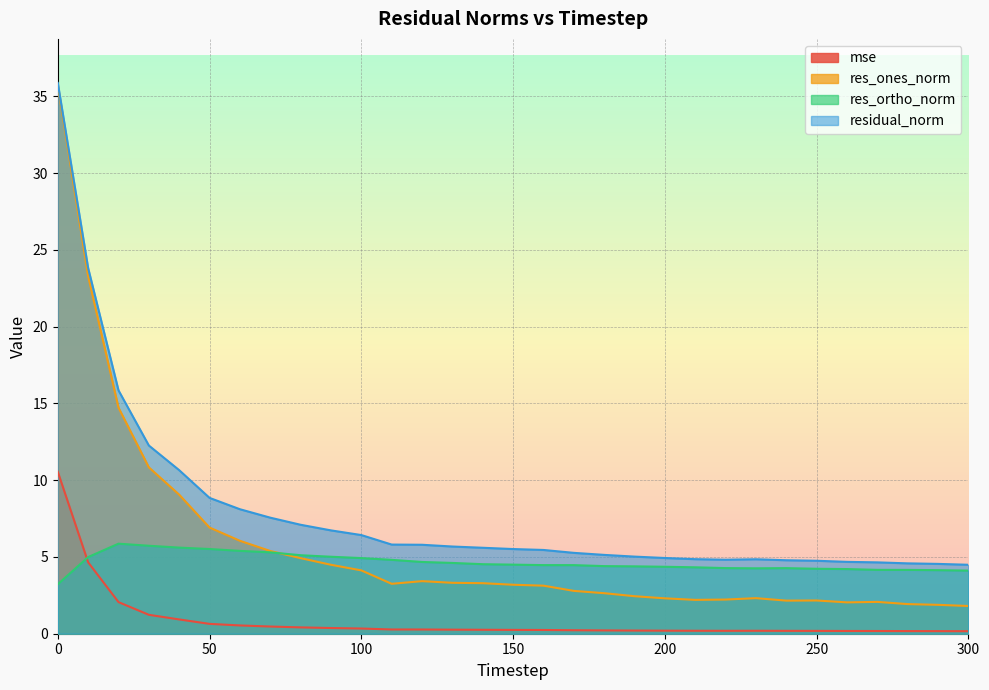

What is the sum of all res_ones_norm values?

176.2